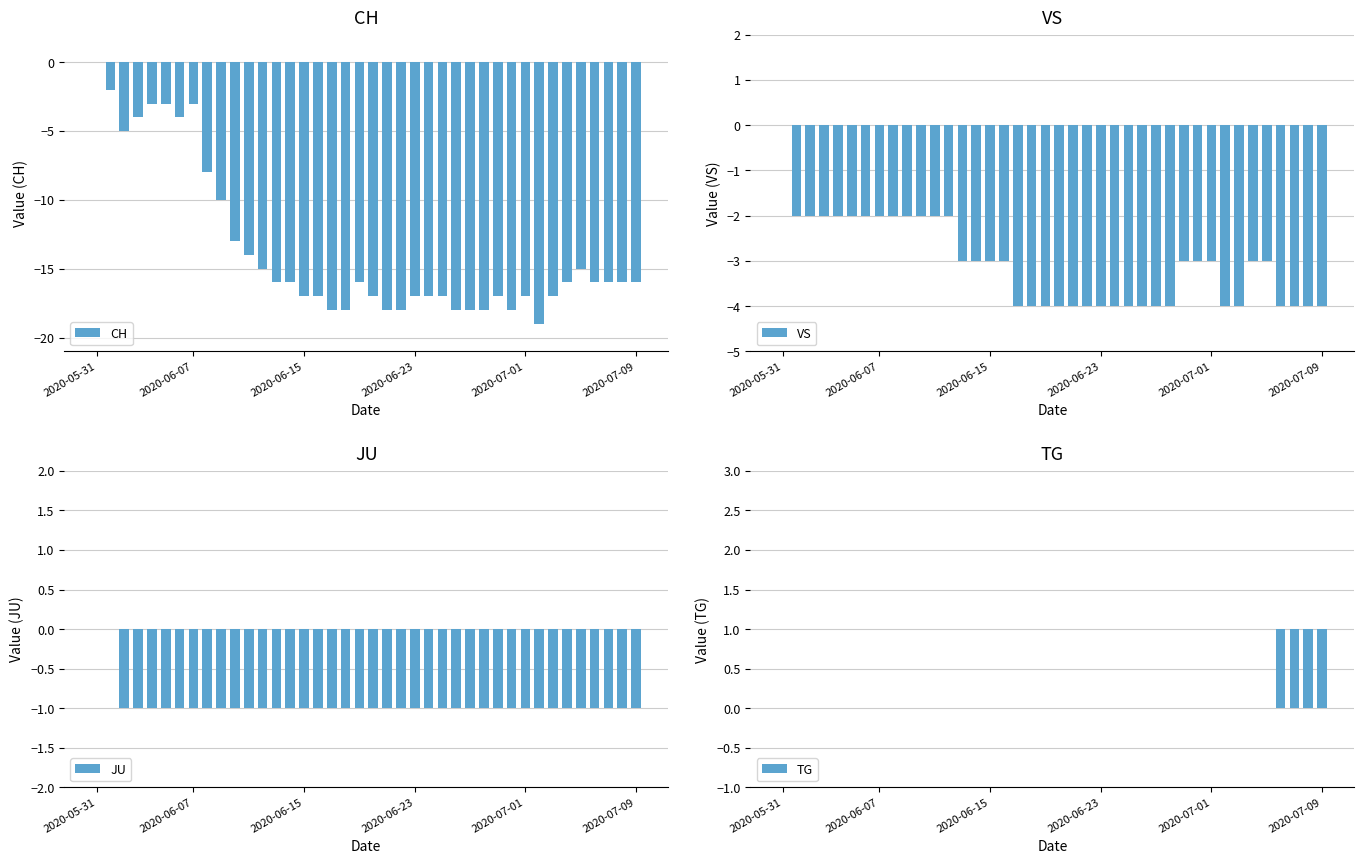

Which series has the widest spread of values?

CH